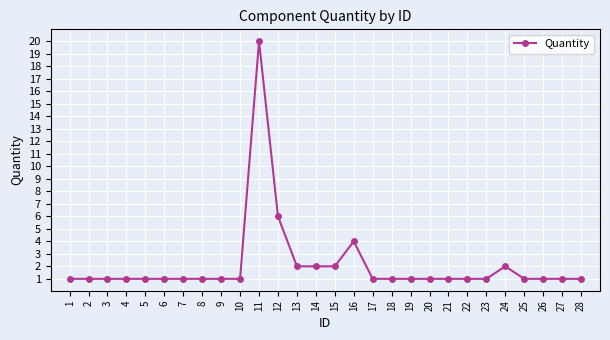

At which label is the value closest to 10?

12